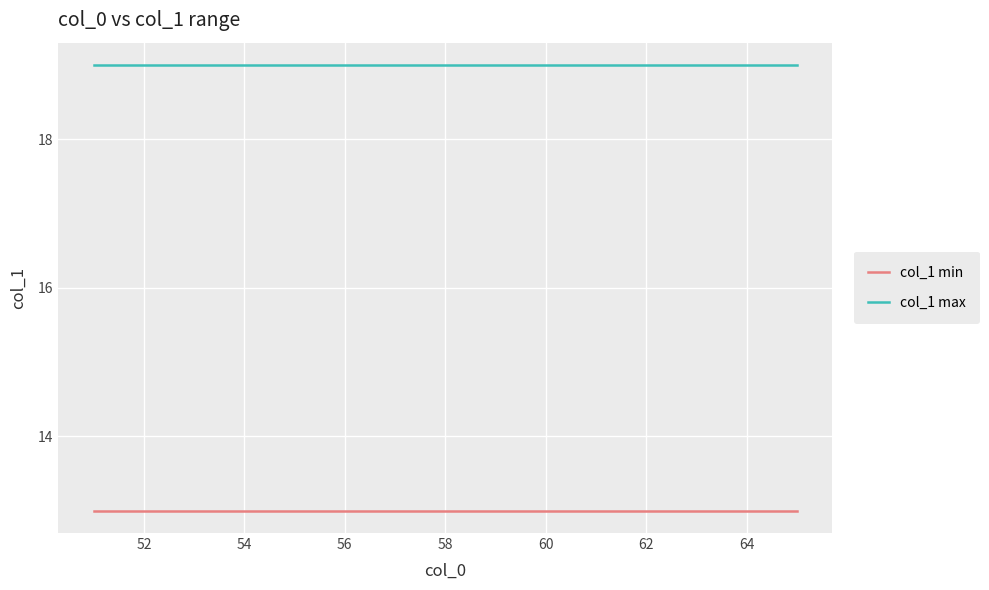

True or false: col_1 max and col_1 min intersect in this chart.

False